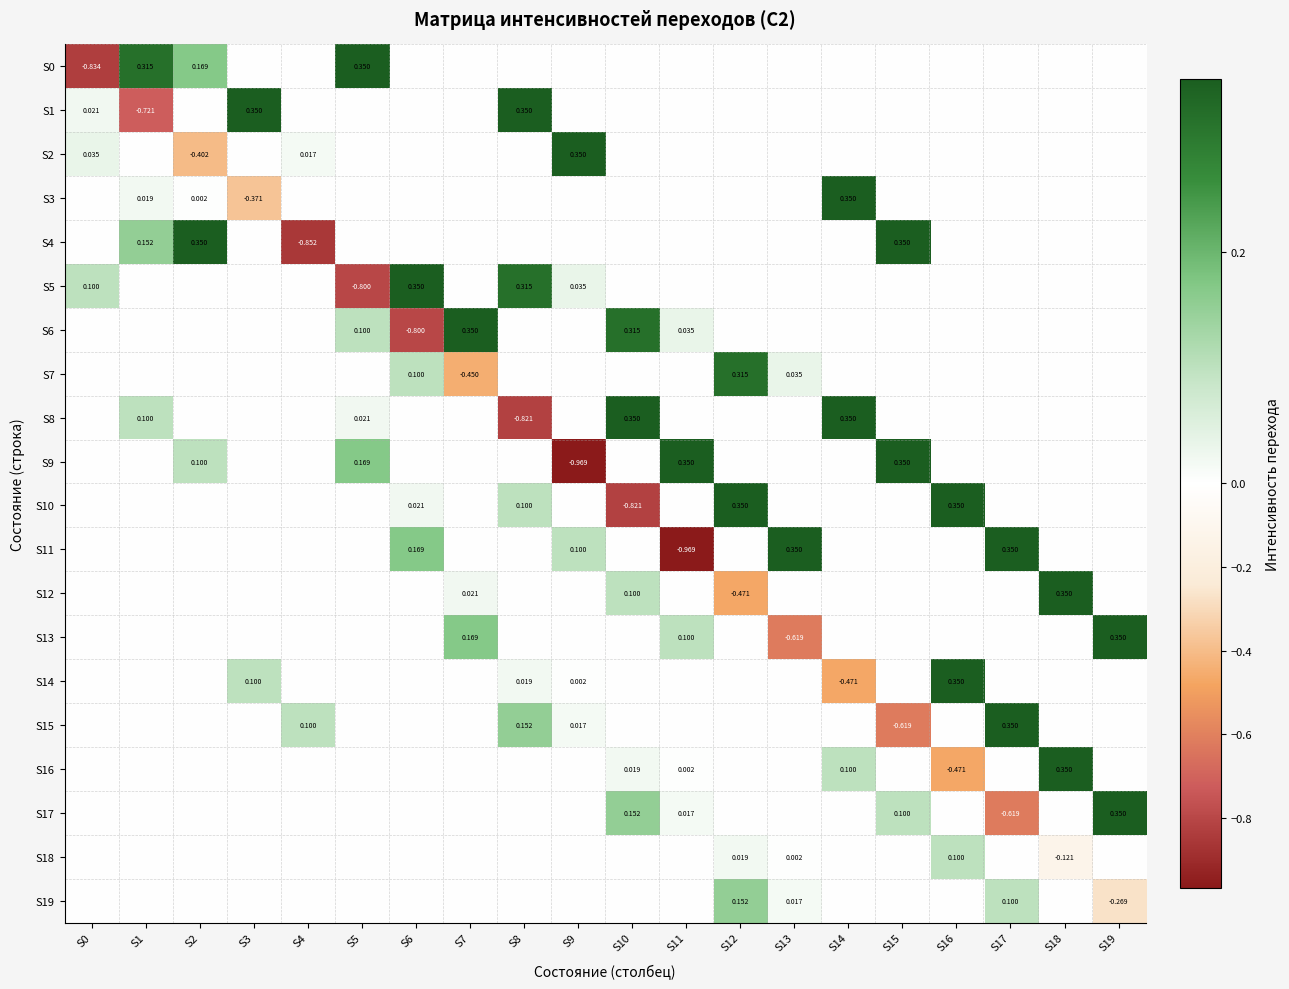

Is the value of S5 at S0 greater than the value of S12 at S14?

Yes